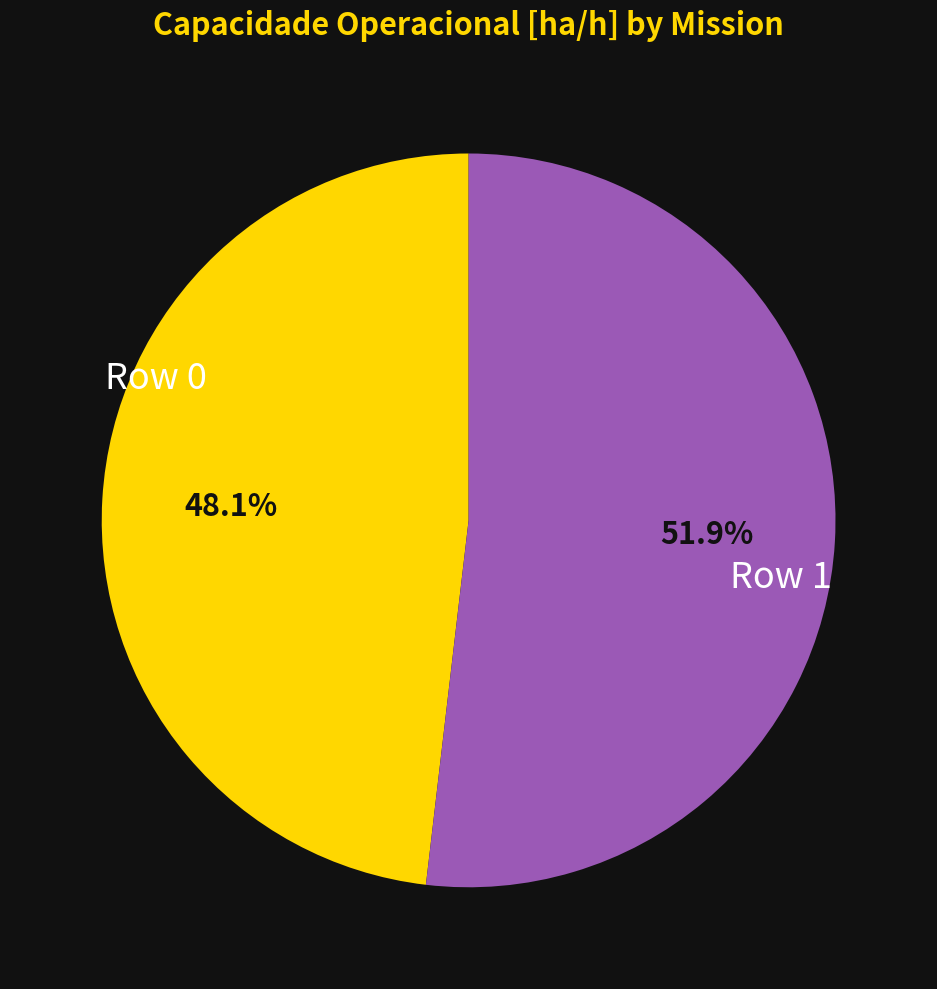

To the nearest percent, what is the average slice percentage?

50%